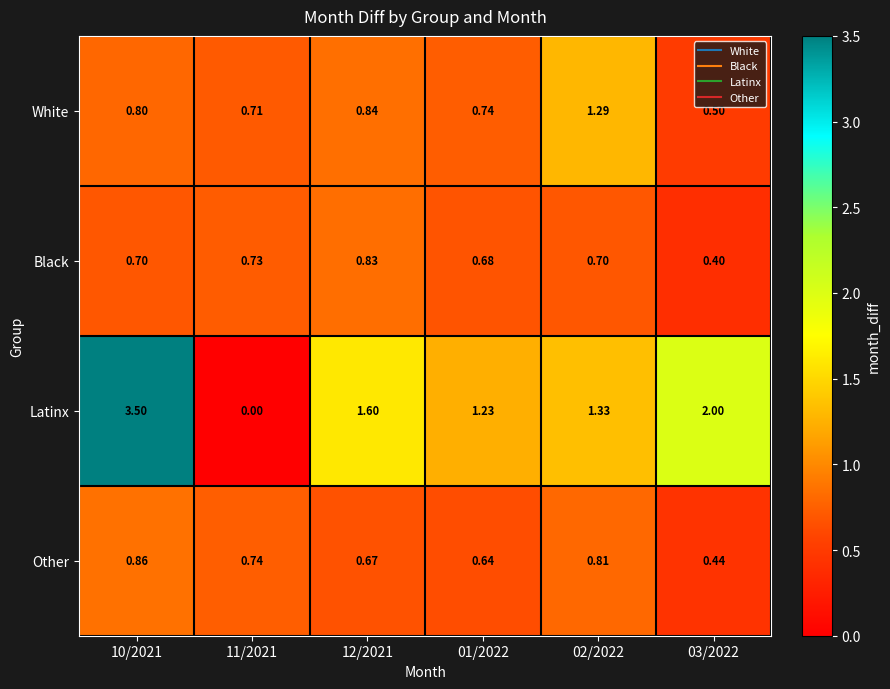

Is the value of Black at 01/2022 greater than the value of Latinx at 11/2021?

Yes